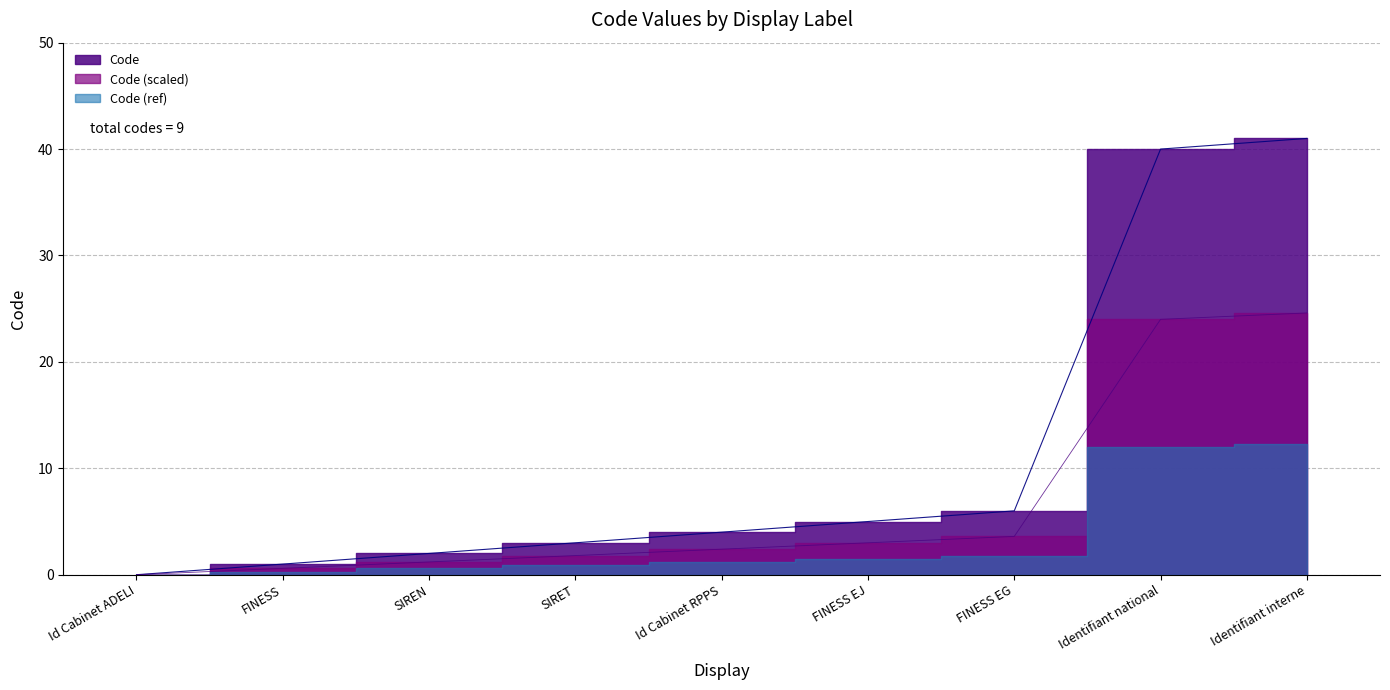

Between Id Cabinet RPPS and SIRET, which is larger?

Id Cabinet RPPS